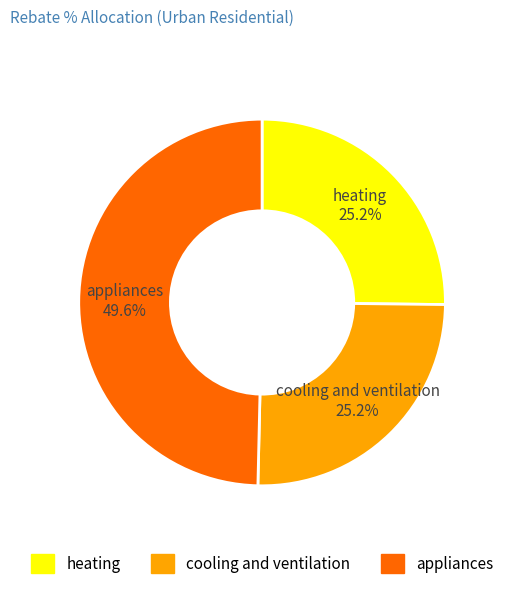

Does cooling and ventilation account for over 50% of the chart?

No